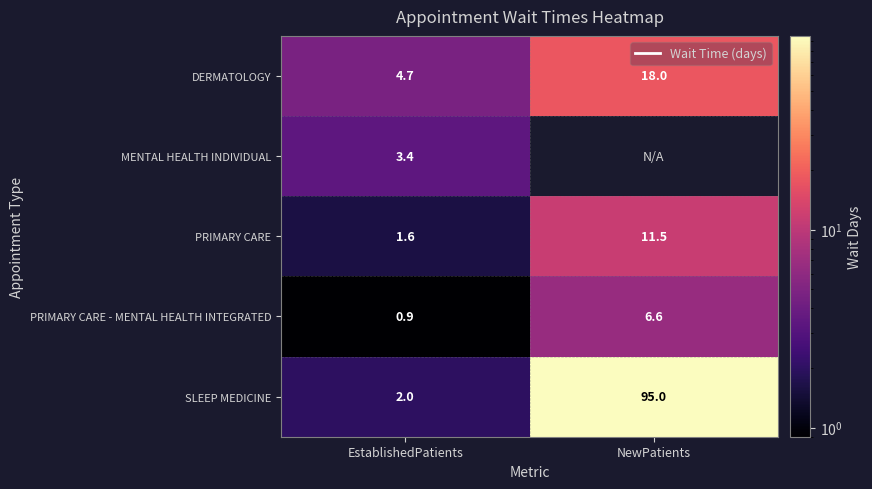

How many series are shown in this chart?

5